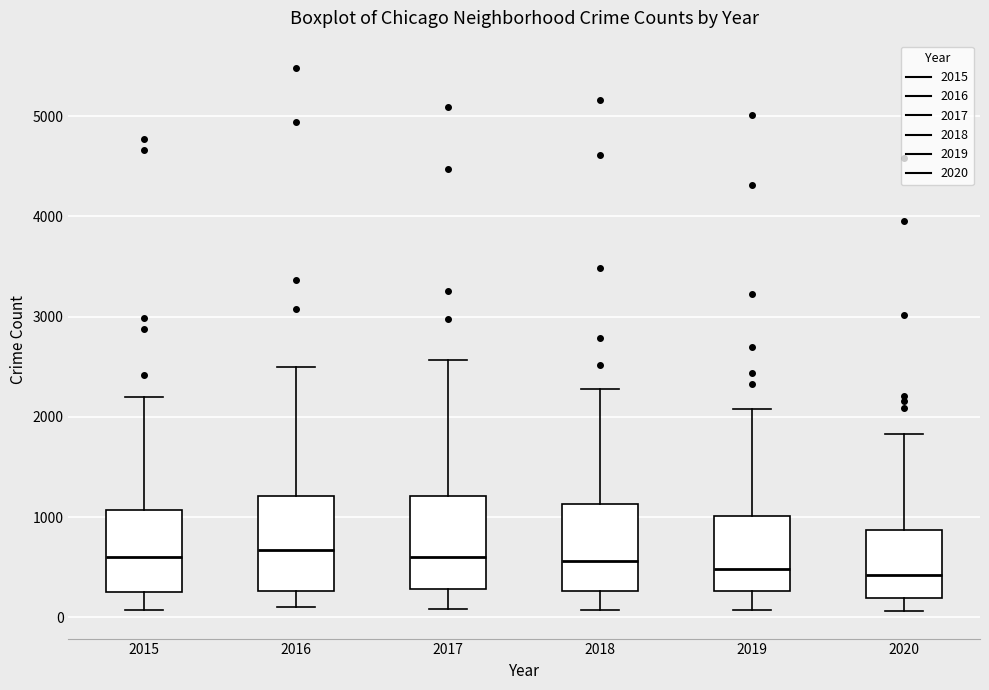

Reading left to right, transcribe this box plot: for each box, give where its median line is, the range the box spans, and where its two whiskers end, as read against the y-axis. The values are not printed on the chart, so give them approximately, as read against the axis.

2015: median 600, box 300 to 1100, whiskers 100 to 2200
2016: median 700, box 300 to 1200, whiskers 100 to 2500
2017: median 600, box 300 to 1200, whiskers 100 to 2600
2018: median 600, box 300 to 1100, whiskers 100 to 2300
2019: median 500, box 300 to 1000, whiskers 100 to 2100
2020: median 400, box 200 to 900, whiskers 100 to 1800